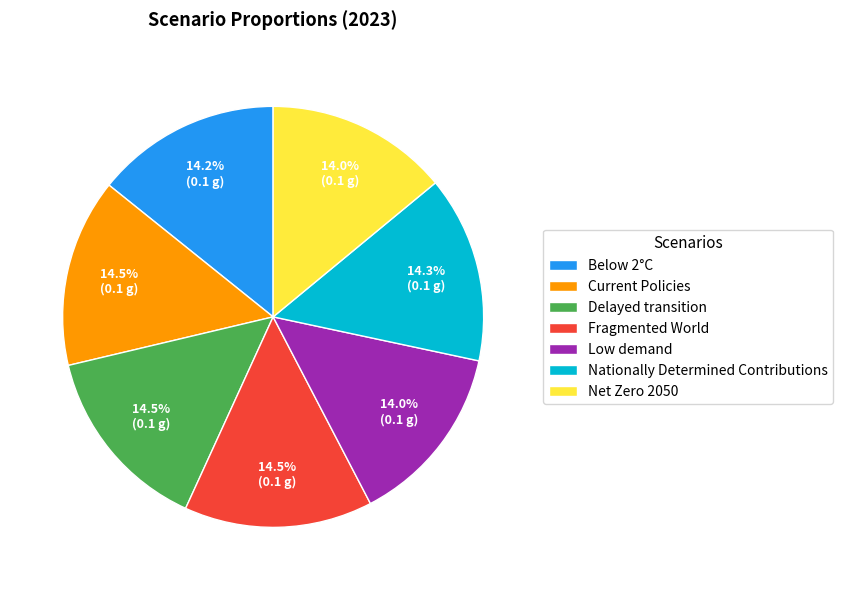

What percentage is NOT represented by Current Policies?

85.5%